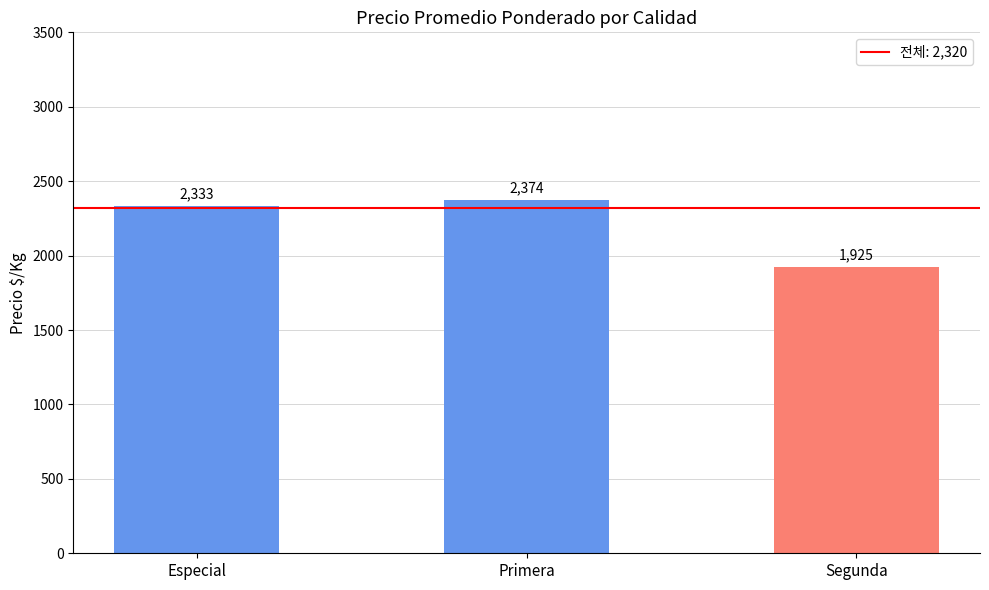

At which label is the value closest to 2149?

Especial